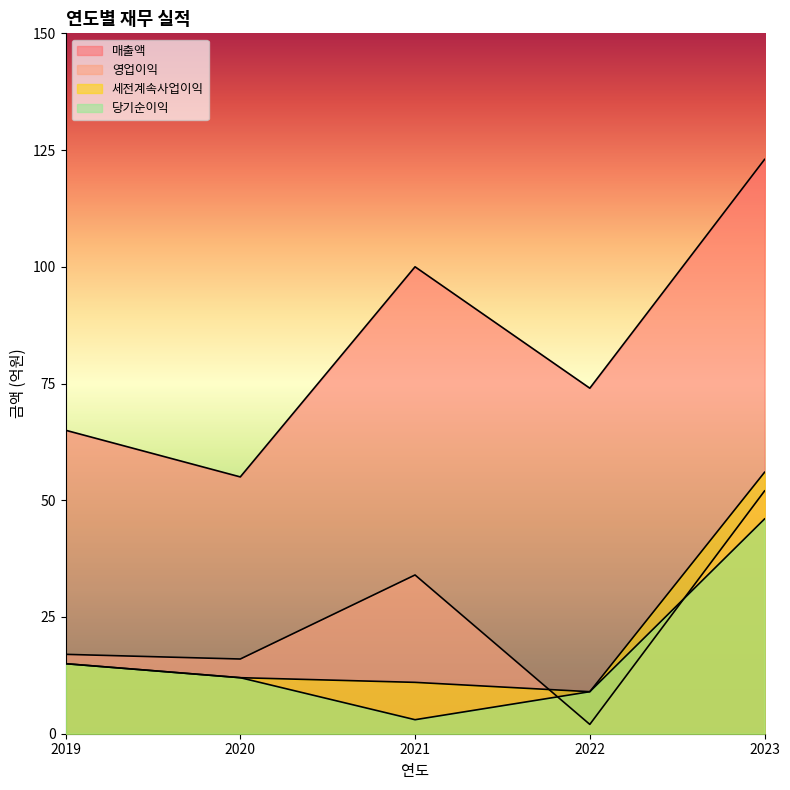

What is the lowest value of the 세전계속사업이익 series?

9